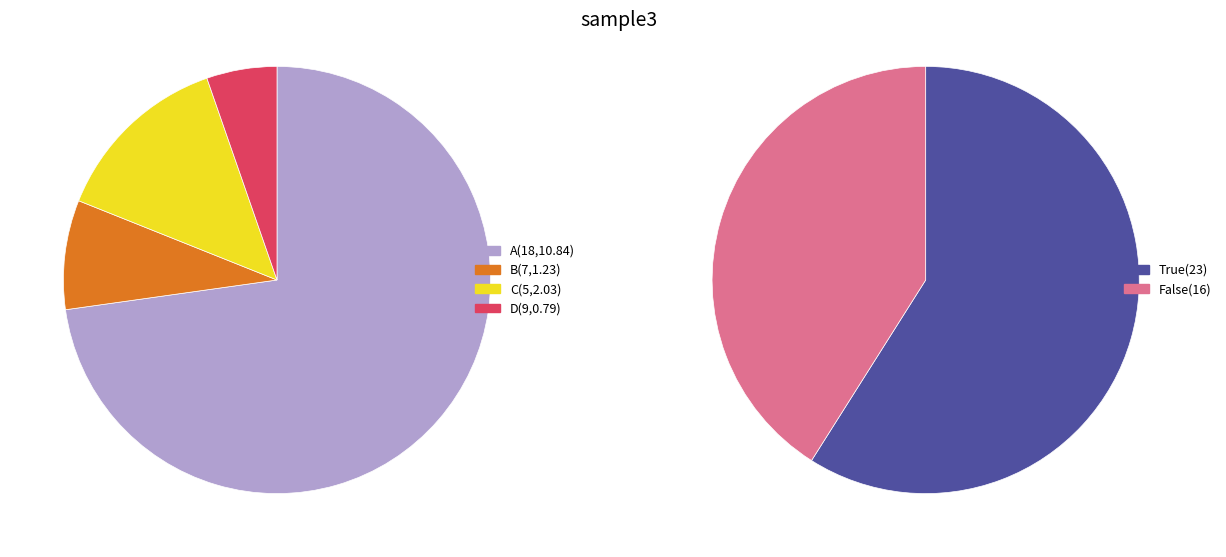

Count the number of slices in the pie.

2